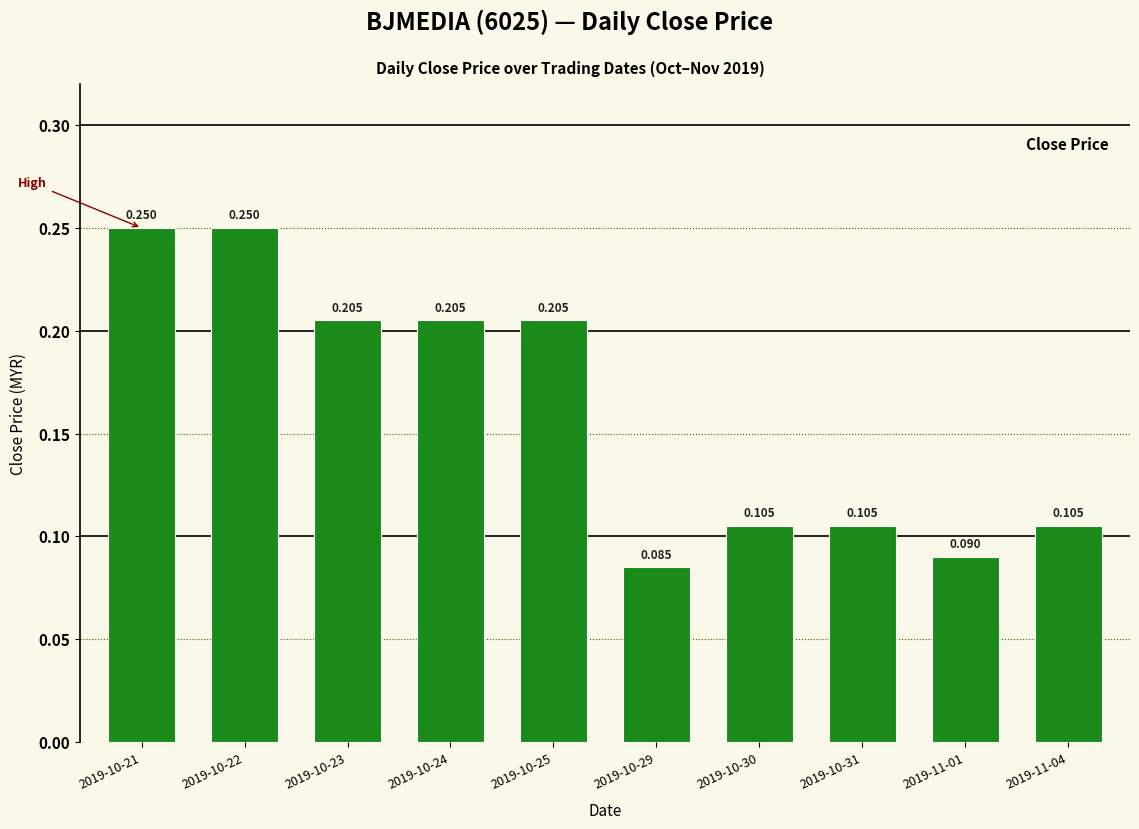

How many categories are shown in the chart?

10